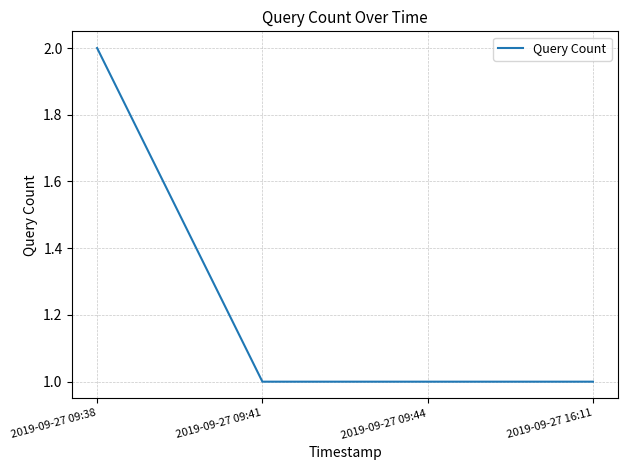

The chart shows a value of 1 at 2019-09-27 09:44. True or false?

True